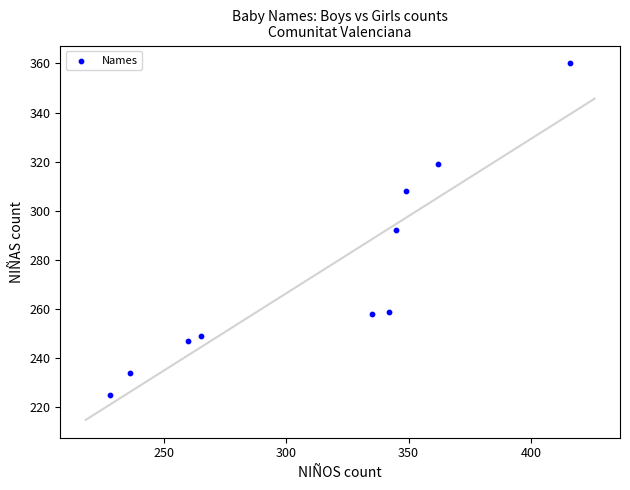

What is the range of Y values (max minus min)?

135